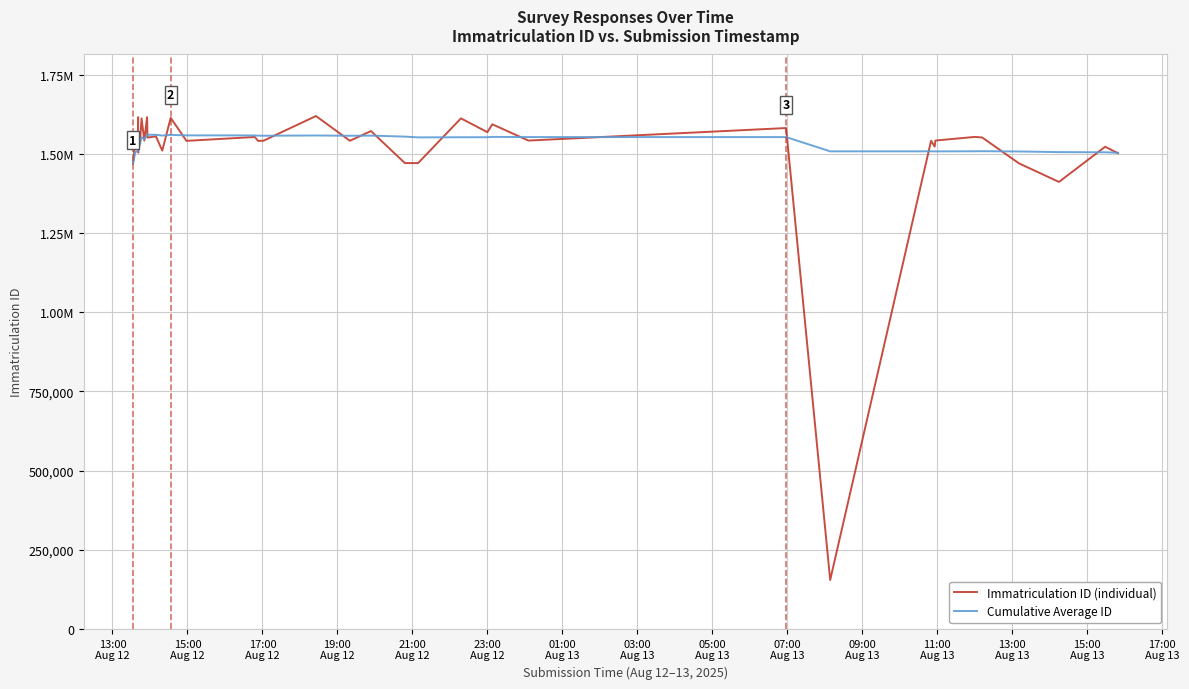

What is the minimum value shown in the chart?

154267